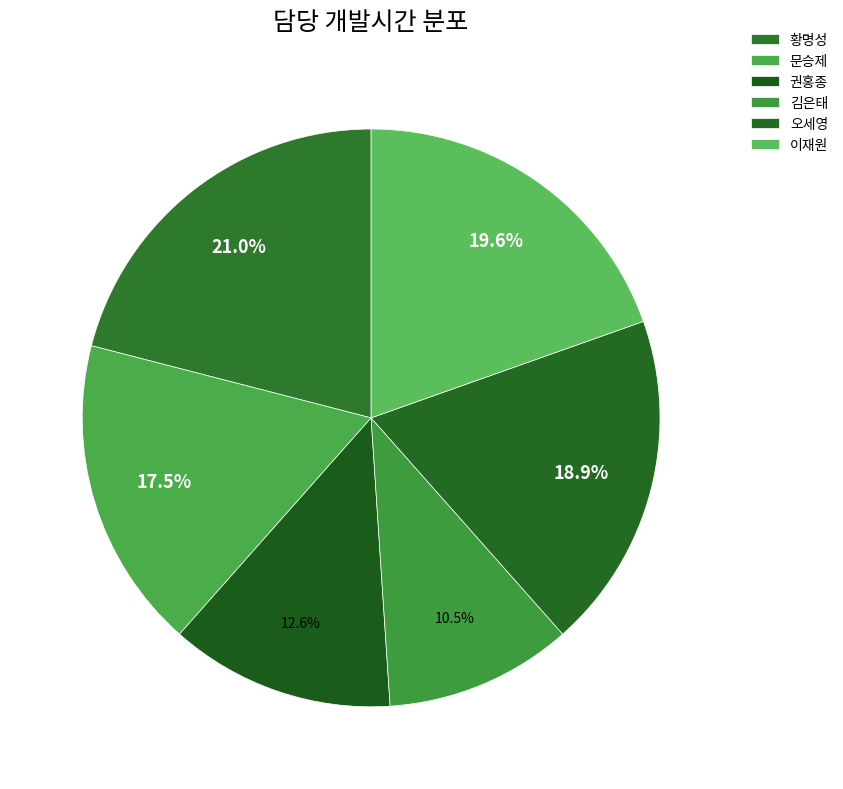

Combined, what portion of the pie is 황명성 and 이재원?

40.6%